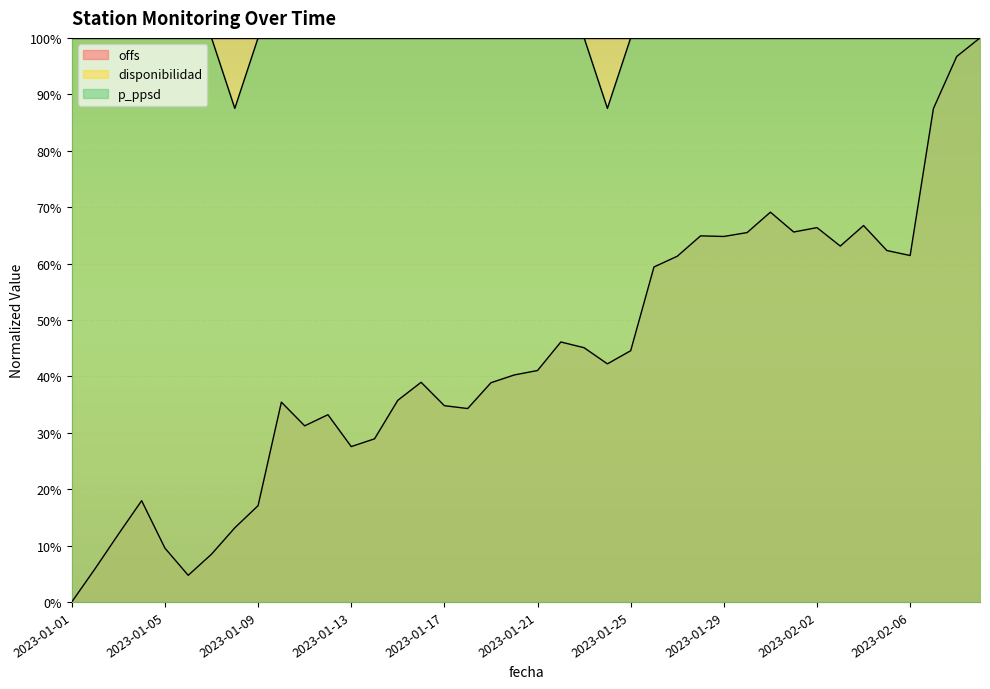

How many values in the p_ppsd series are below 1?

2